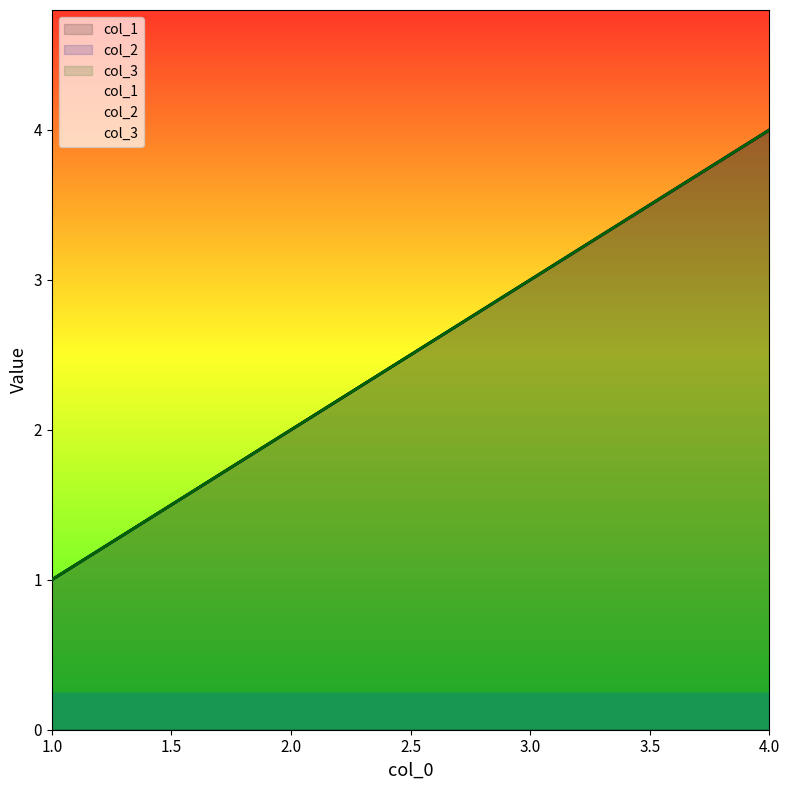

What is the approximate value of col_2 at 3?

3